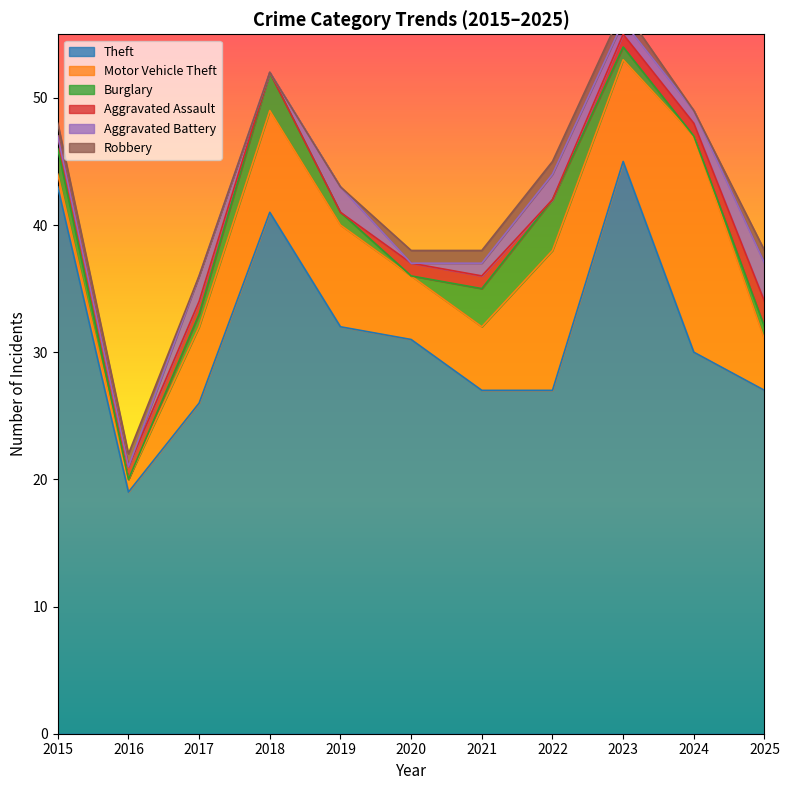

True or false: Motor Vehicle Theft and Theft cross at least once.

False